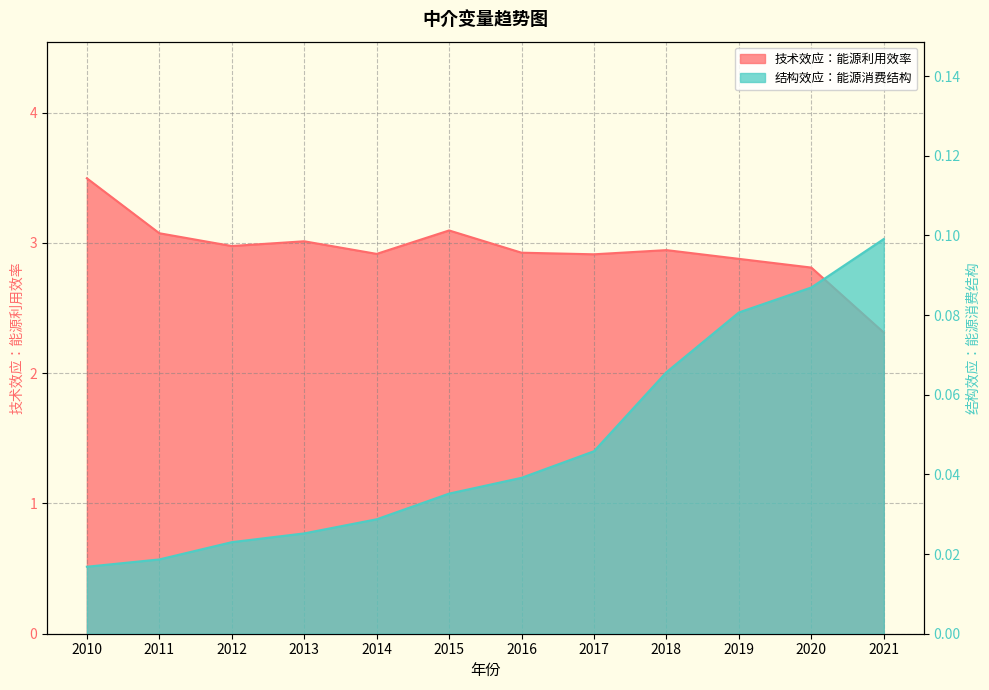

Is it true that 技术效应：能源利用效率 equals 0.8 at 2012?

False